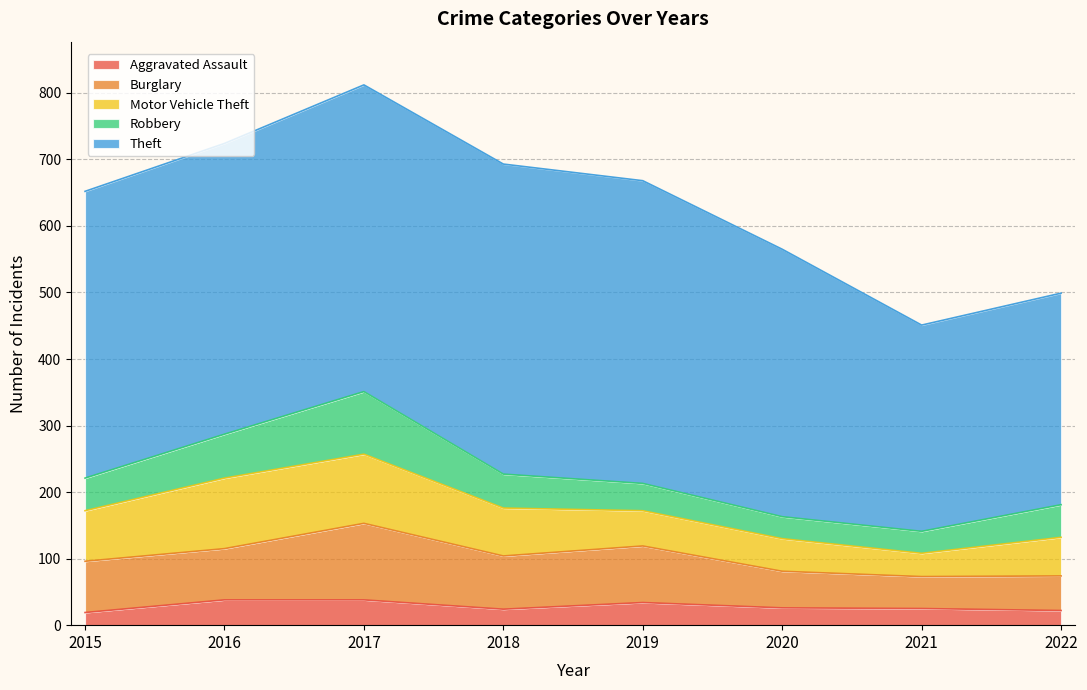

At which category is the sum across all series the highest?

2017